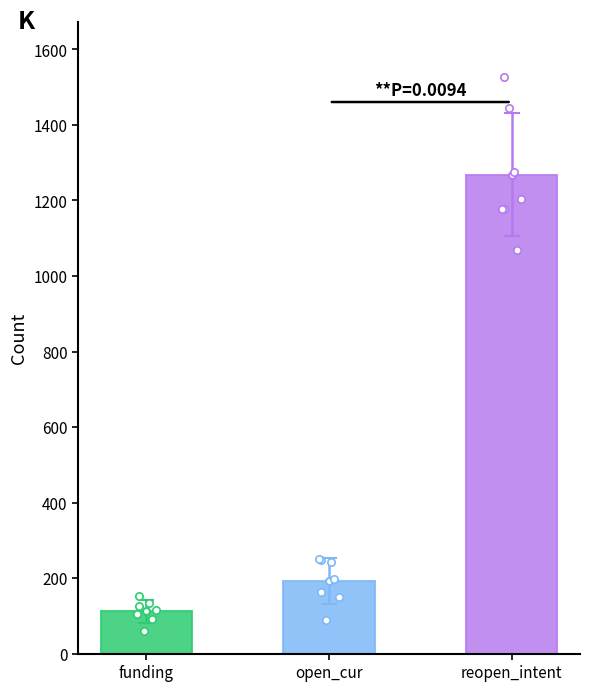

What is the change in value from open_cur to reopen_intent?

+1076.4